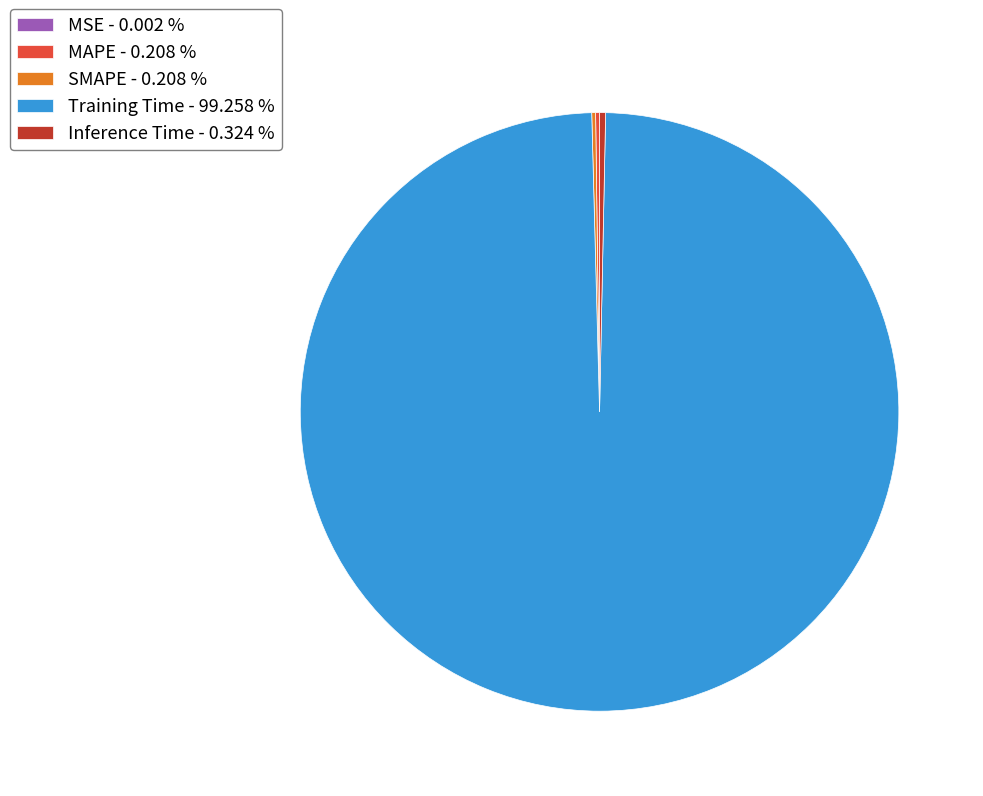

Is there a majority slice in this chart?

Yes